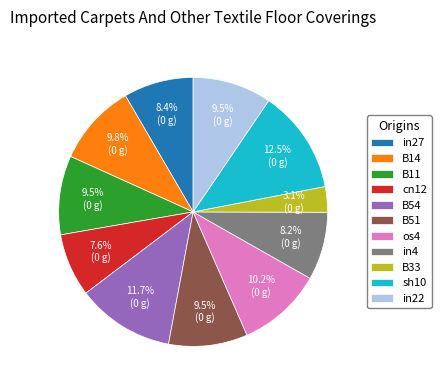

Combined, do B54 and B14 account for over 50%?

No